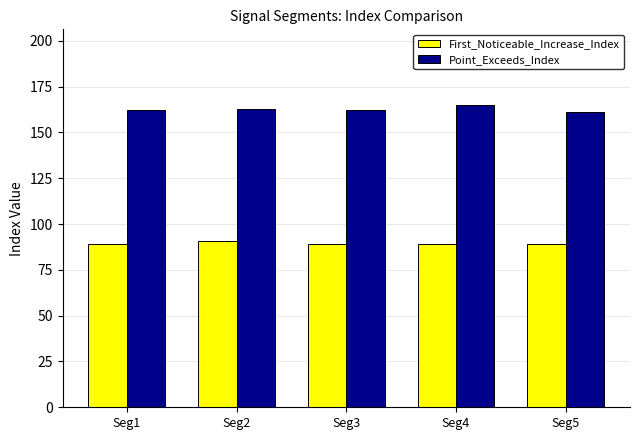

What are all the series names shown in the legend?

First_Noticeable_Increase_Index, Point_Exceeds_Index